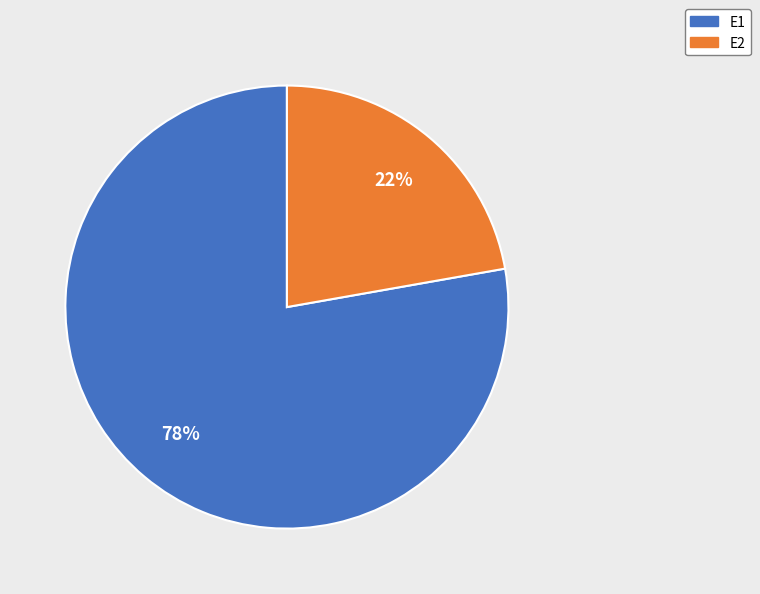

Rank the categories by value from lowest to highest.

E2, E1